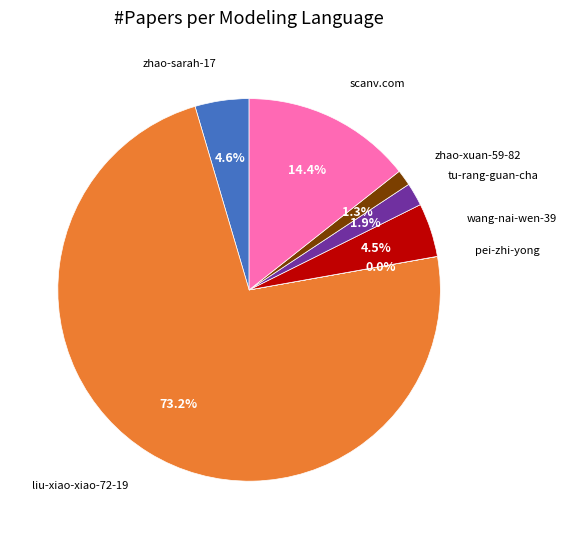

Is there a majority slice in this chart?

Yes